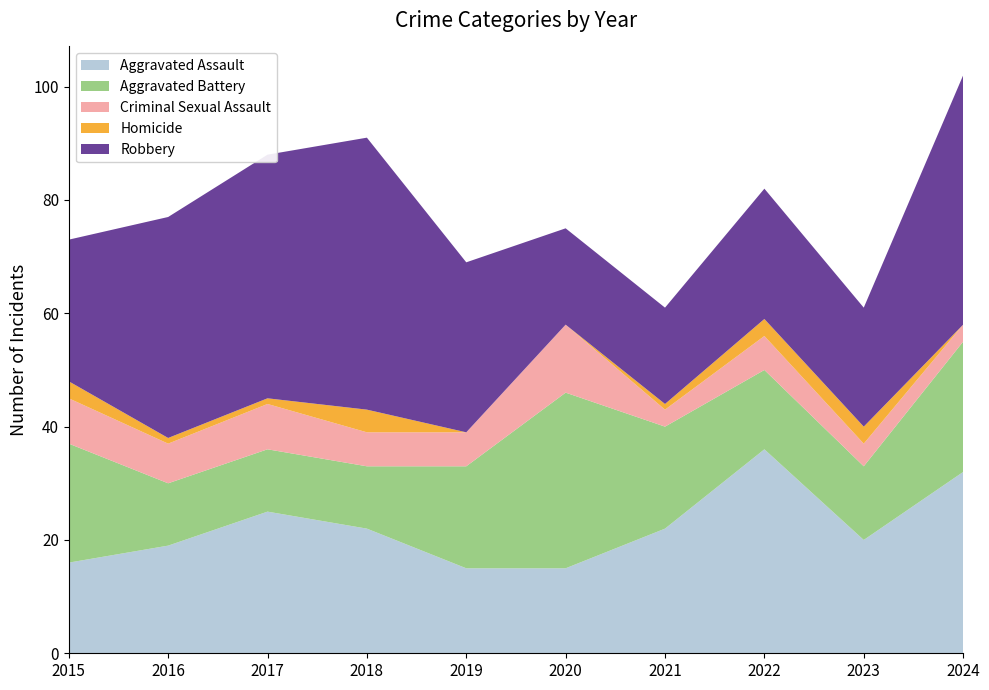

Reading right to left, list all the values displayed in this chart.

Aggravated Assault: 2024=32	2023=20	2022=36	2021=22	2020=15	2019=15	2018=22	2017=25	2016=19	2015=16
Aggravated Battery: 2024=23	2023=13	2022=14	2021=18	2020=31	2019=18	2018=11	2017=11	2016=11	2015=21
Criminal Sexual Assault: 2024=3	2023=4	2022=6	2021=3	2020=12	2019=6	2018=6	2017=8	2016=7	2015=8
Homicide: 2024=0	2023=3	2022=3	2021=1	2020=0	2019=0	2018=4	2017=1	2016=1	2015=3
Robbery: 2024=44	2023=21	2022=23	2021=17	2020=17	2019=30	2018=48	2017=43	2016=39	2015=25